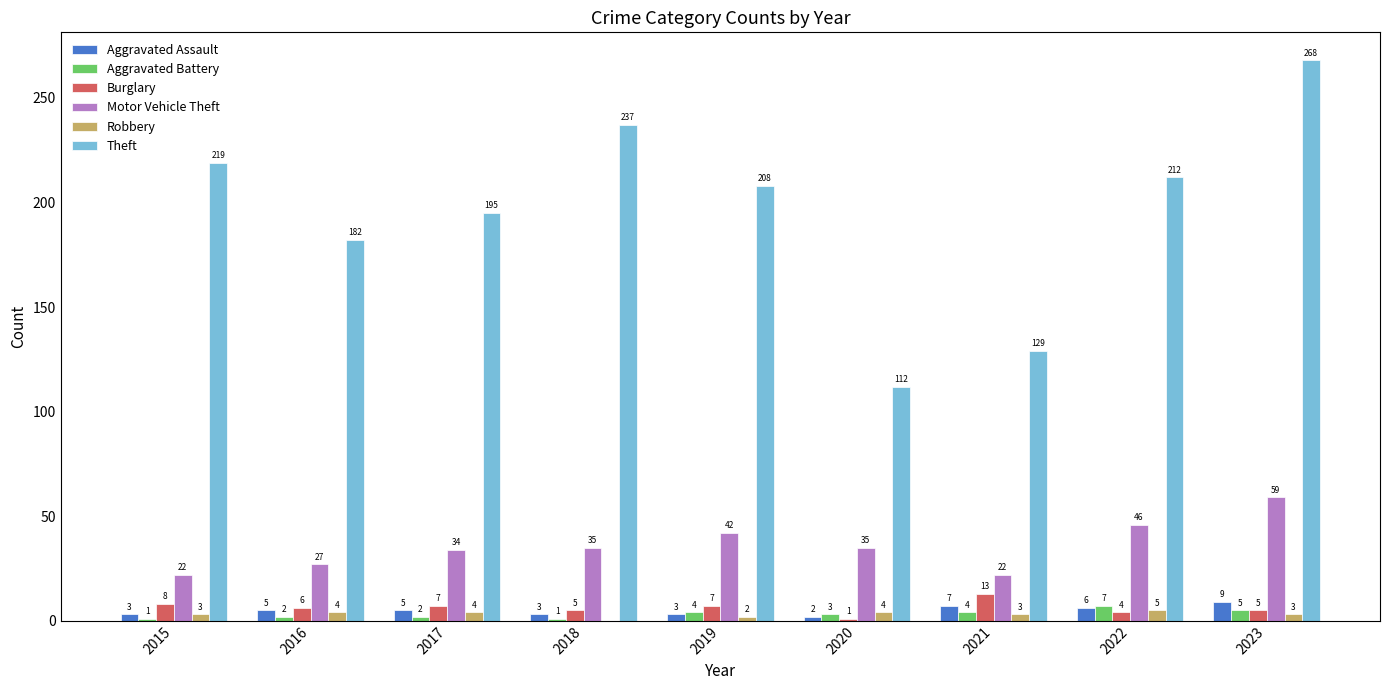

Reading left to right, what are all the values shown in this chart?

Aggravated Assault: 3	5	5	3	3	2	7	6	9
Aggravated Battery: 1	2	2	1	4	3	4	7	5
Burglary: 8	6	7	5	7	1	13	4	5
Motor Vehicle Theft: 22	27	34	35	42	35	22	46	59
Robbery: 3	4	4	0	2	4	3	5	3
Theft: 219	182	195	237	208	112	129	212	268